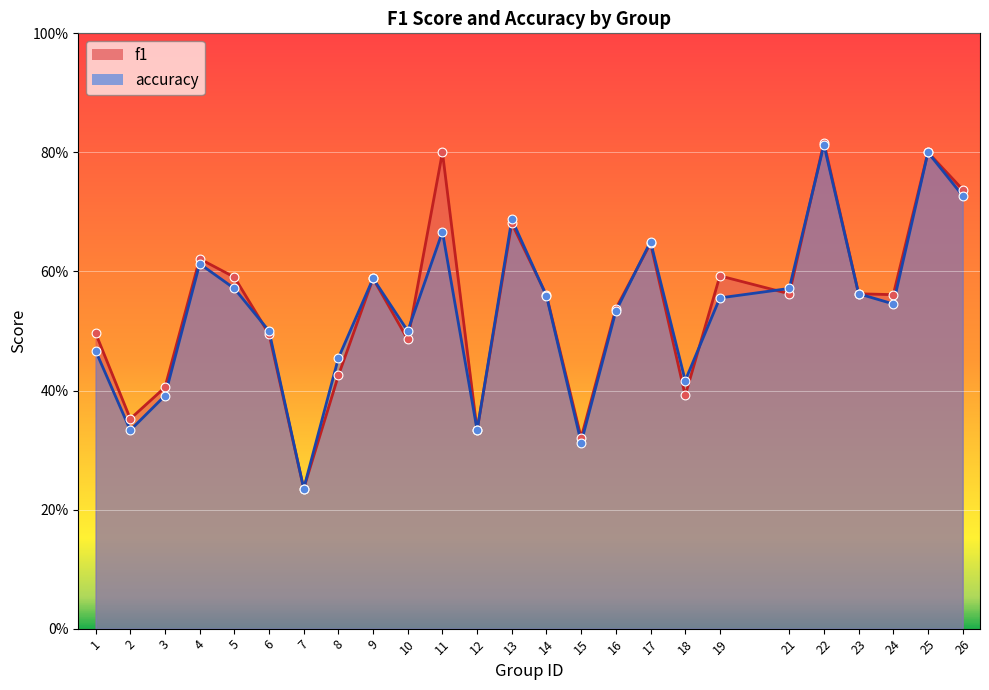

Is the value of f1 at 24 greater than the value of accuracy at 8?

Yes